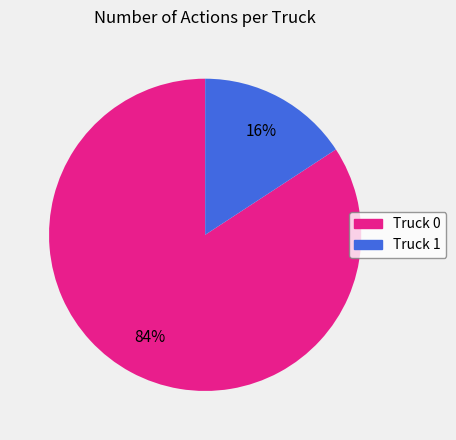

Combined, do Truck 1 and Truck 0 account for over 50%?

Yes